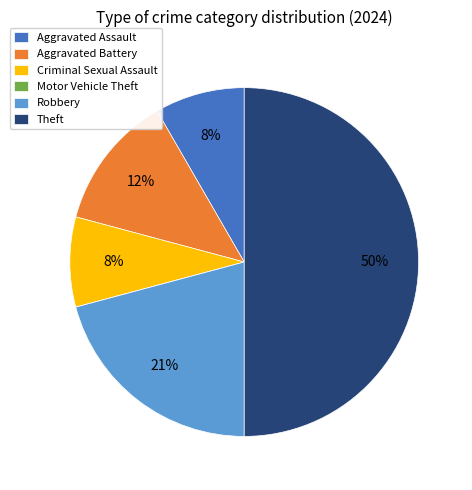

To the nearest percent, what percentage of the pie is Criminal Sexual Assault?

8%